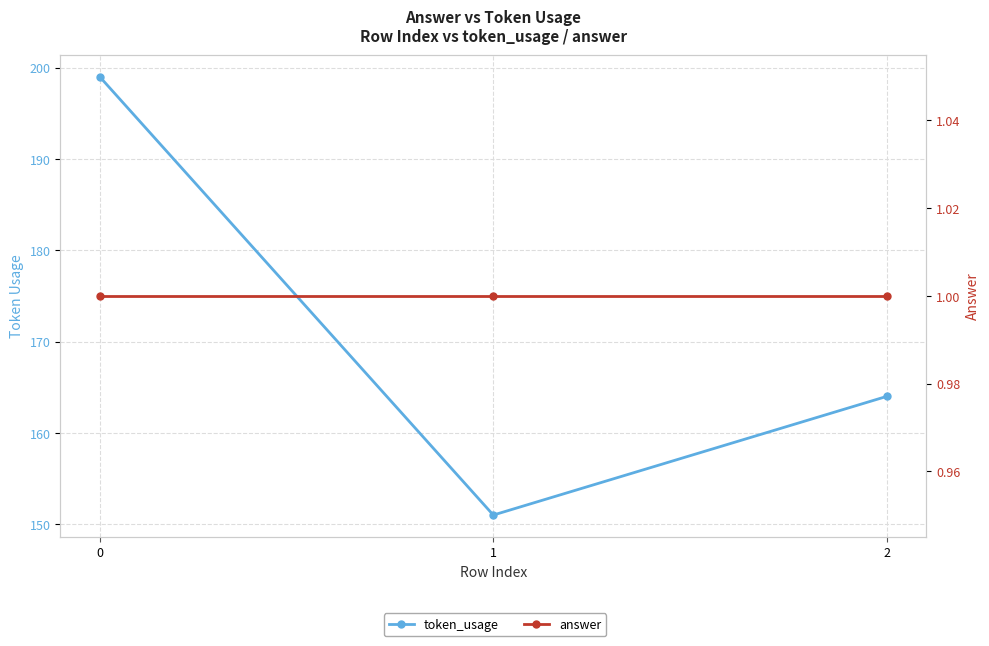

What are all the series names shown in the legend?

token_usage, answer